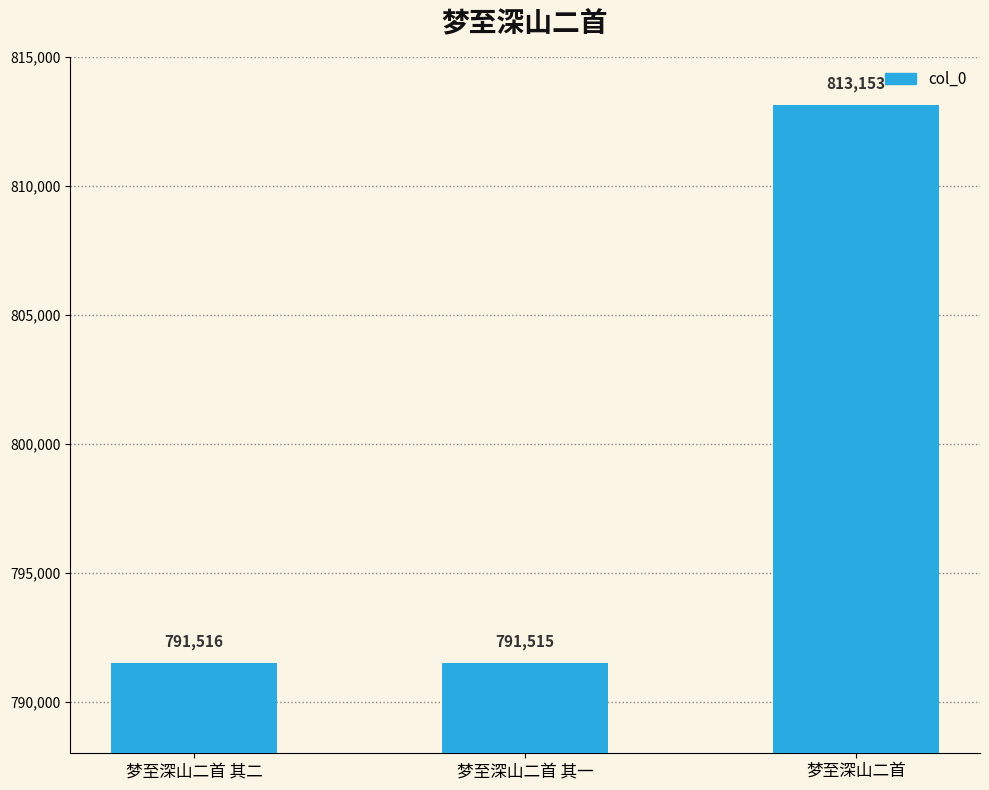

List the labels in order of value, largest first.

梦至深山二首, 梦至深山二首 其二, 梦至深山二首 其一